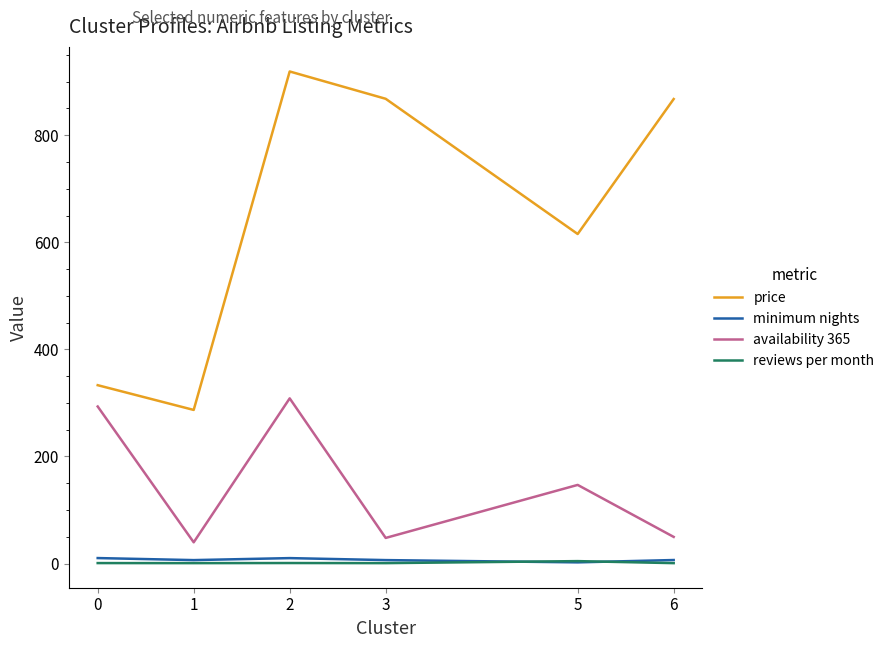

At 0, list the series in order from smallest to largest.

reviews per month, minimum nights, availability 365, price